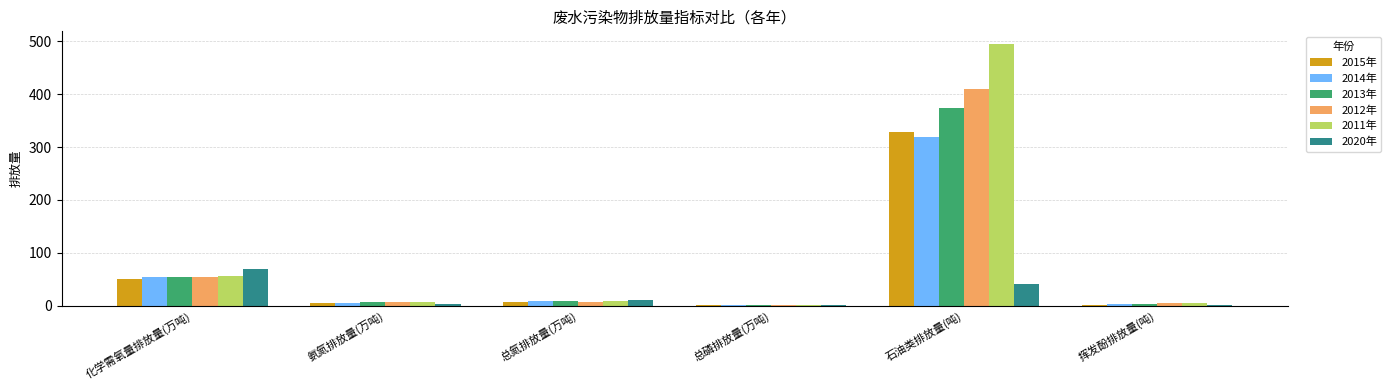

What is the greatest value displayed?

494.4